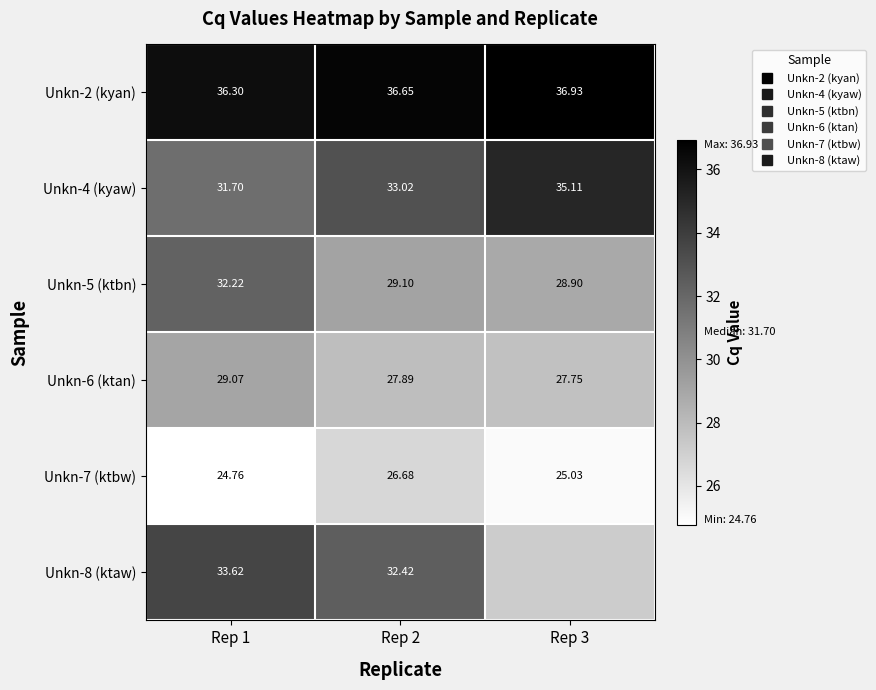

Is the value of Unkn-7 (ktbw) at Rep 3 greater than the value of Unkn-2 (kyan) at Rep 3?

No